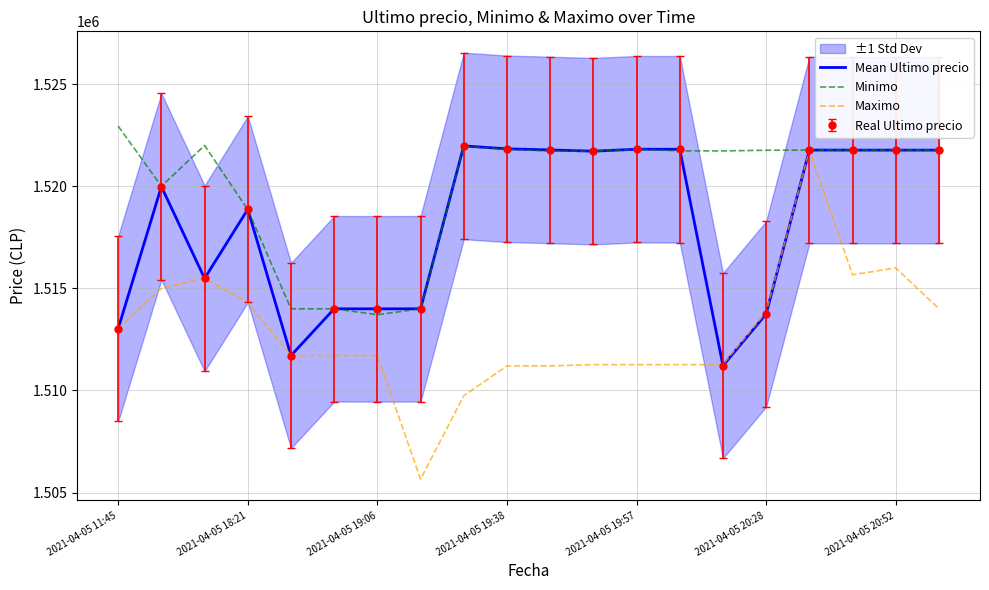

True or false: Mean Ultimo precio has a value of 337867.7 at 2021-04-05 18:21.

False